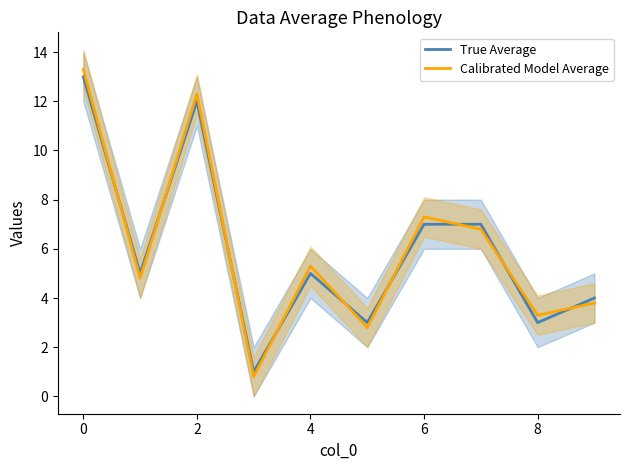

What is the approximate value of True Average at 0?

13.0